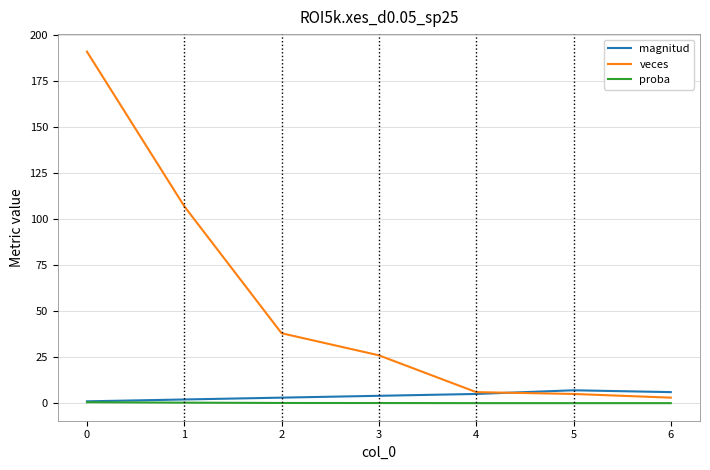

Which series has the widest spread of values?

veces